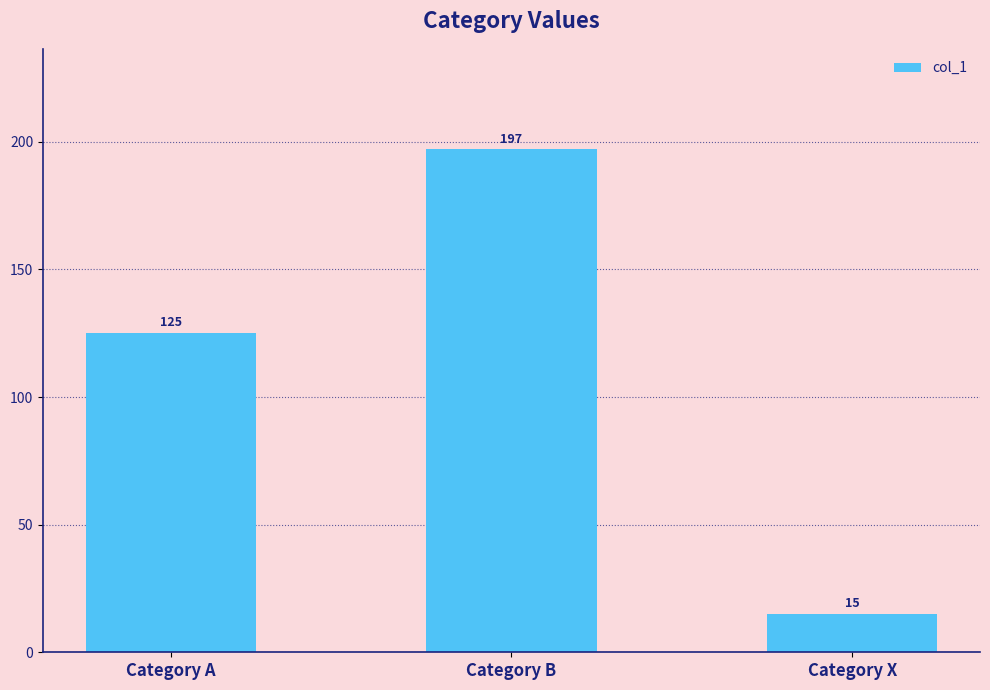

How many data points does each series have?

3